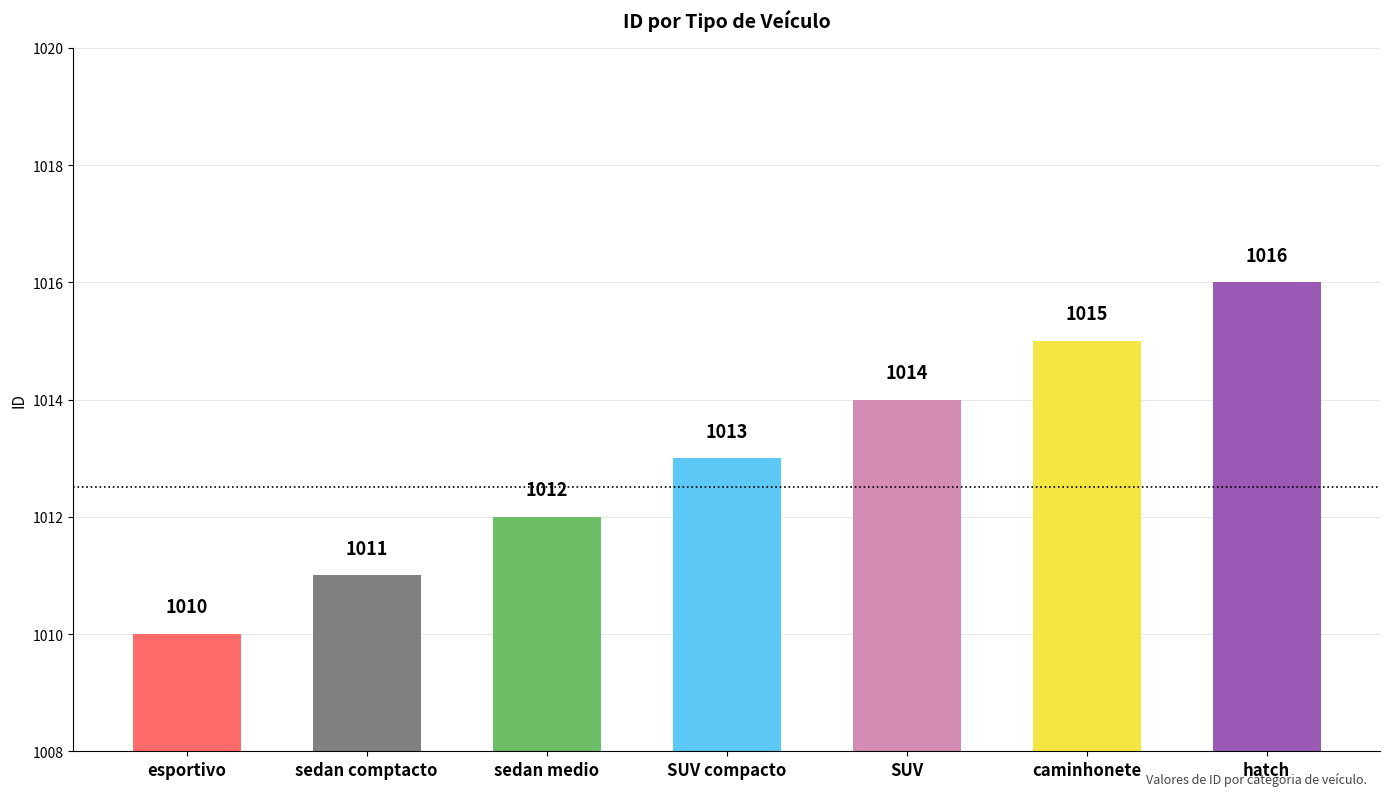

True or false: the data shows 301 at hatch.

False